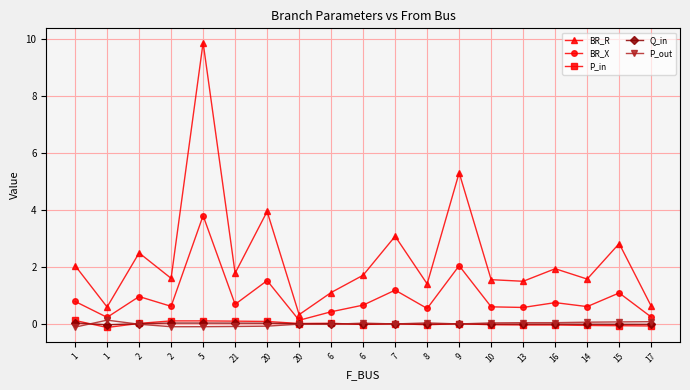

Where is the first local maximum for P_in?

2